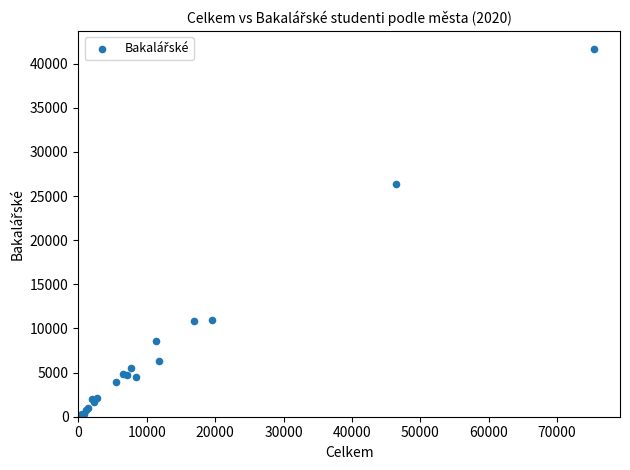

What Y value in the scatter plot is closest to 20817?

26329